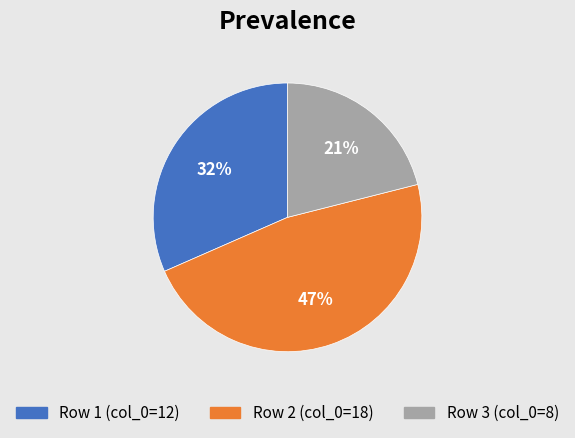

To the nearest percent, what is the average slice percentage?

33%